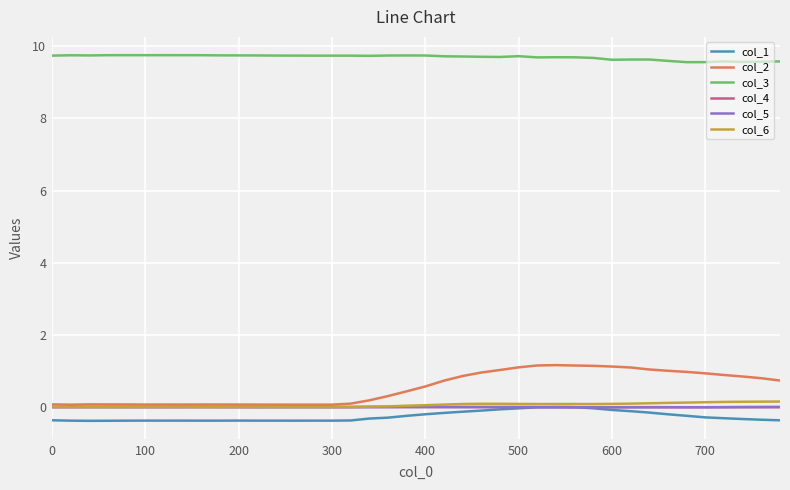

What is the smallest value displayed?

-0.4